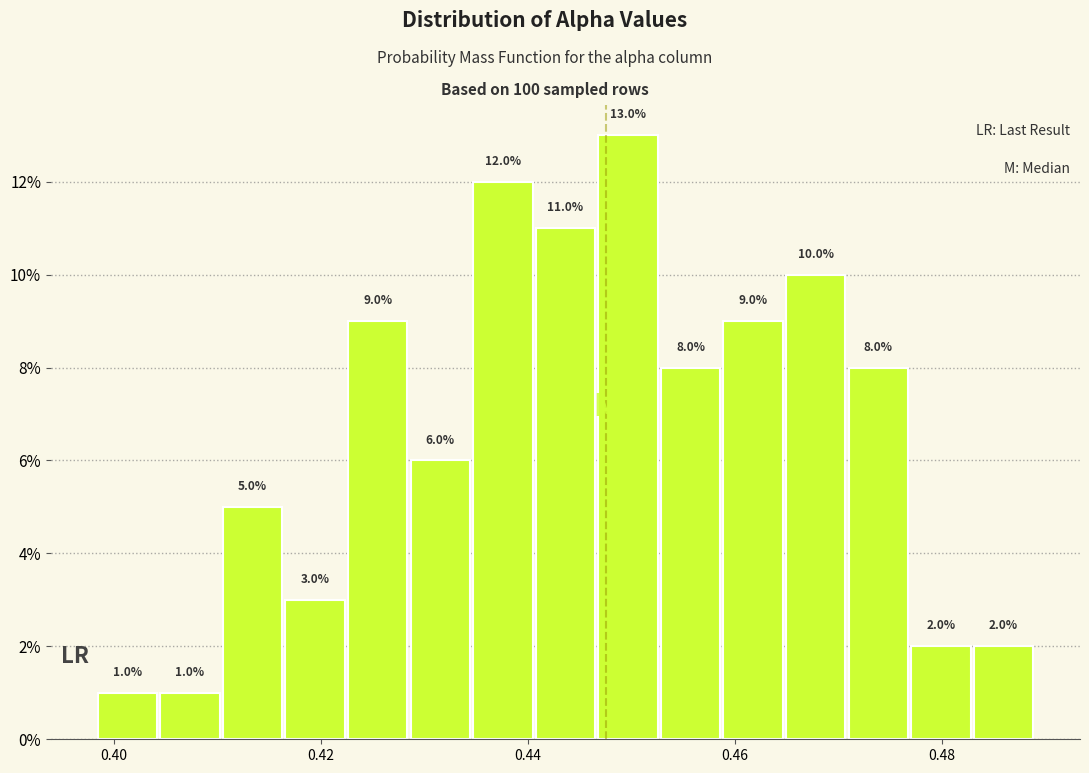

Around what value on the x-axis is the tallest bar? Give the approximate position of its centre, as read against the axis.

0.450